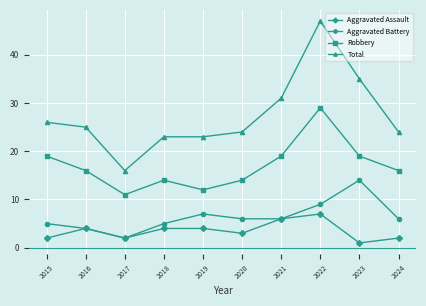

At 2018, list the series in order from smallest to largest.

Aggravated Assault, Aggravated Battery, Robbery, Total